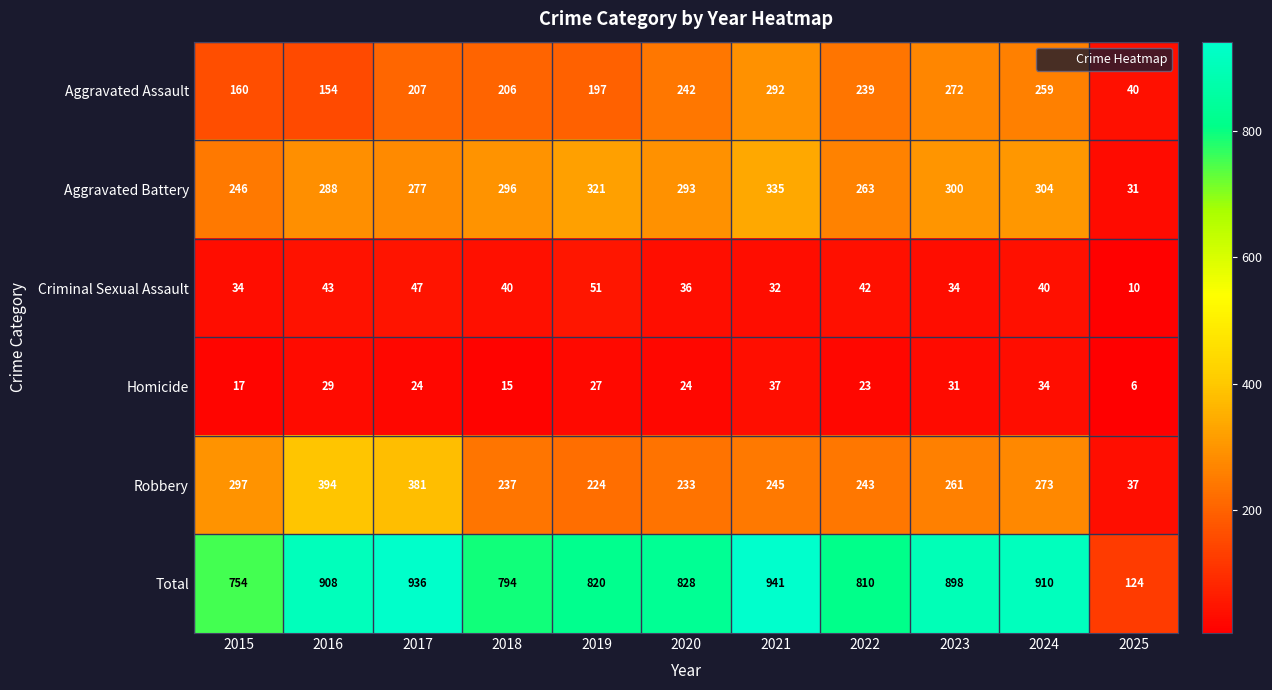

Which series changed the most between 2016 and 2021?

Robbery